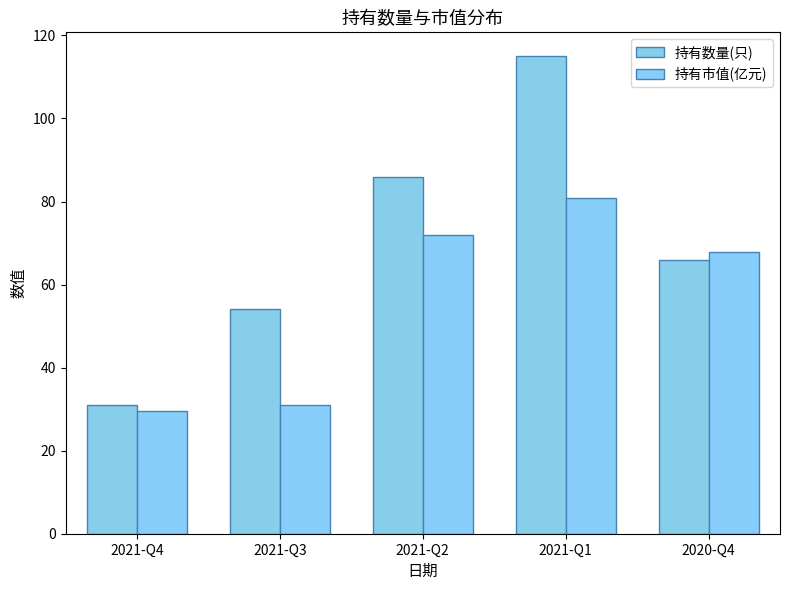

Which category has the highest value across all series?

2021-Q1